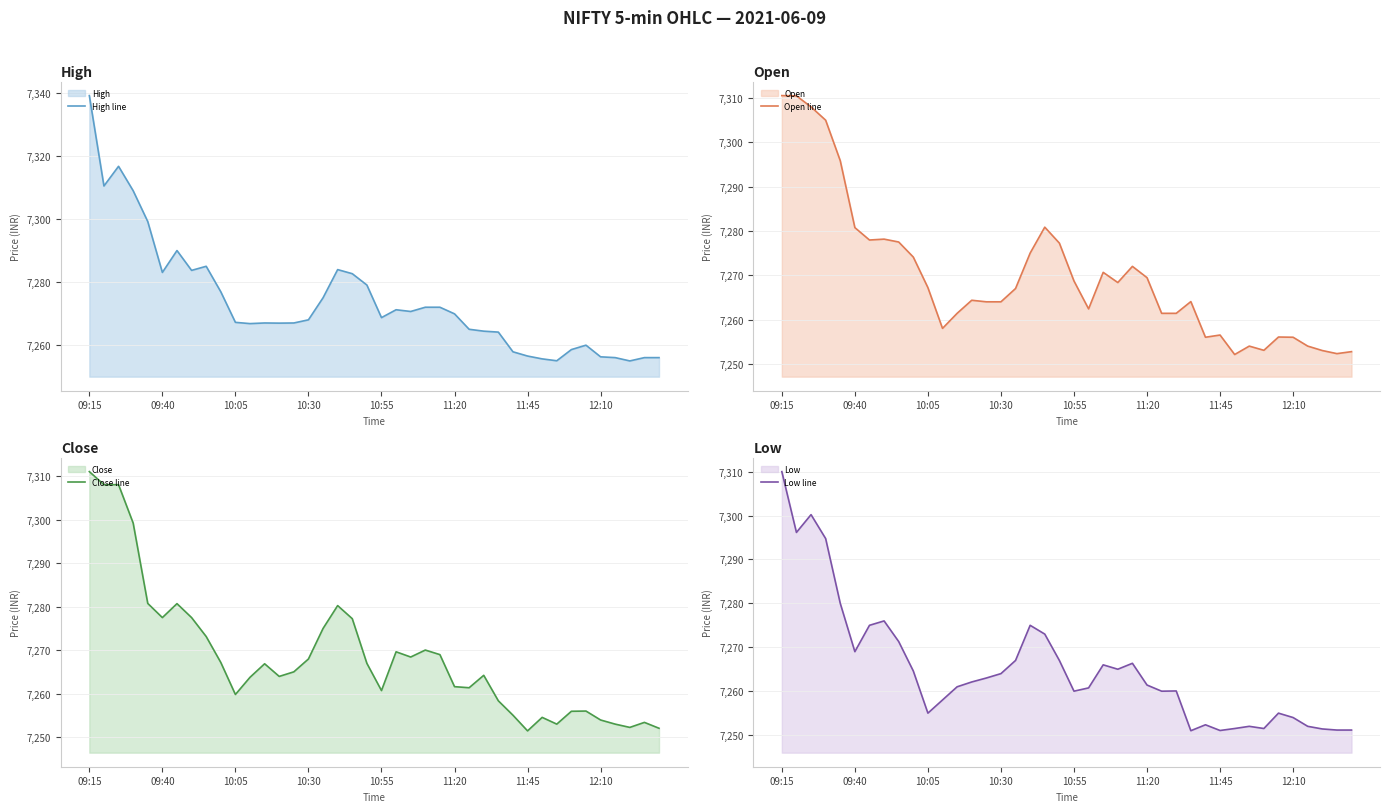

What is the minimum value shown in the chart?

7251.0